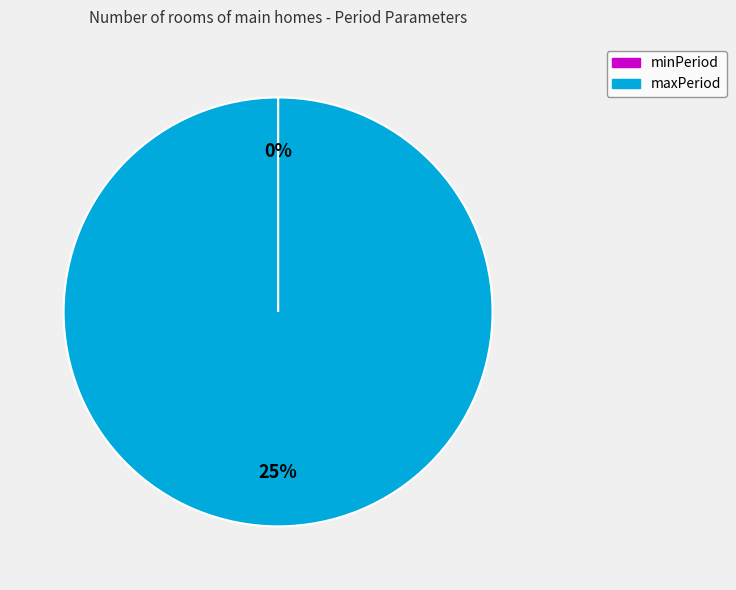

To the nearest percent, what is the difference between the maxPeriod and minPeriod slice percentages?

100%